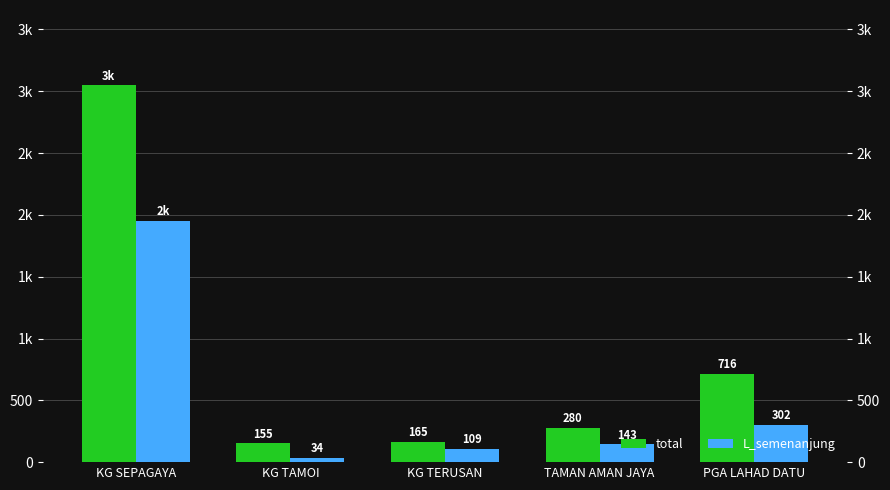

What are all the series names shown in the legend?

total, L_semenanjung